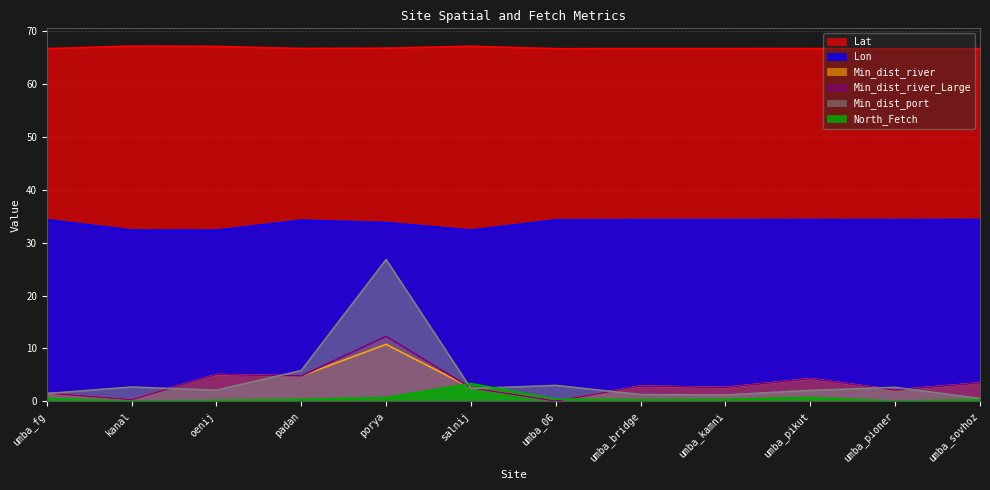

Does the chart display data point markers on the line(s)?

No